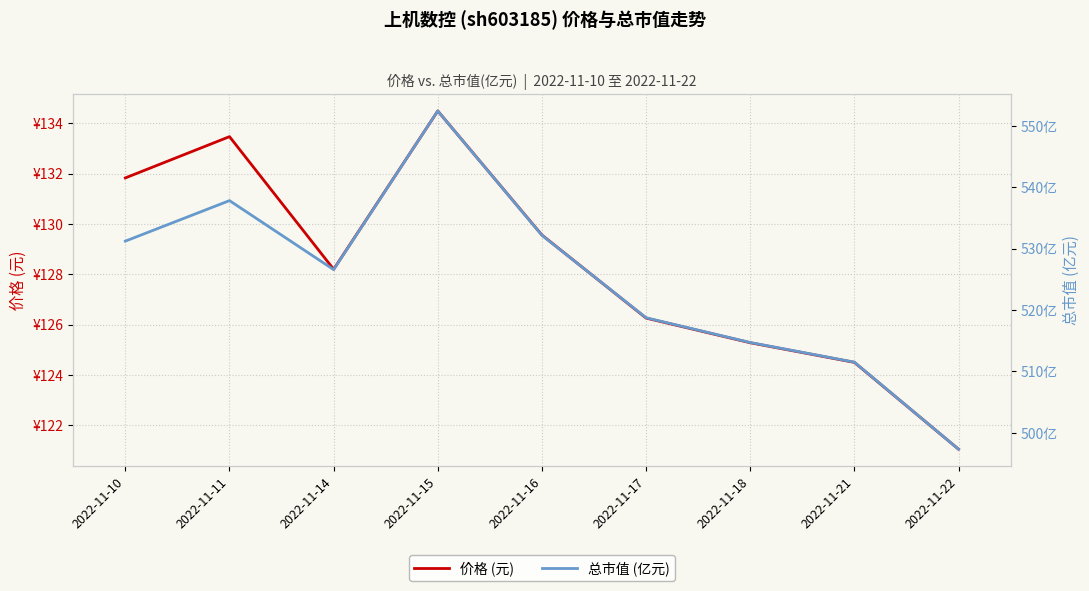

Is it true that 总市值 (亿元) equals 734.3 at 2022-11-14?

False